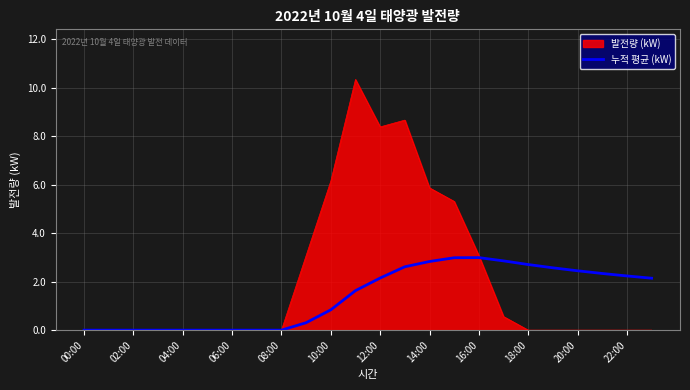

Does the chart have visible grid lines?

Yes